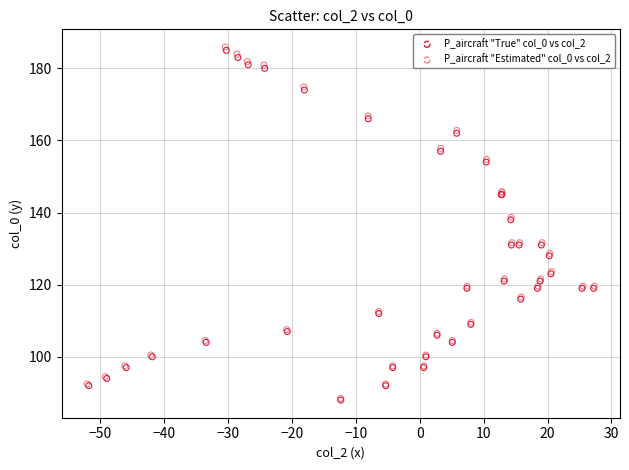

What are all the series names shown in the legend?

P_aircraft "True" col_0 vs col_2, P_aircraft "Estimated" col_0 vs col_2